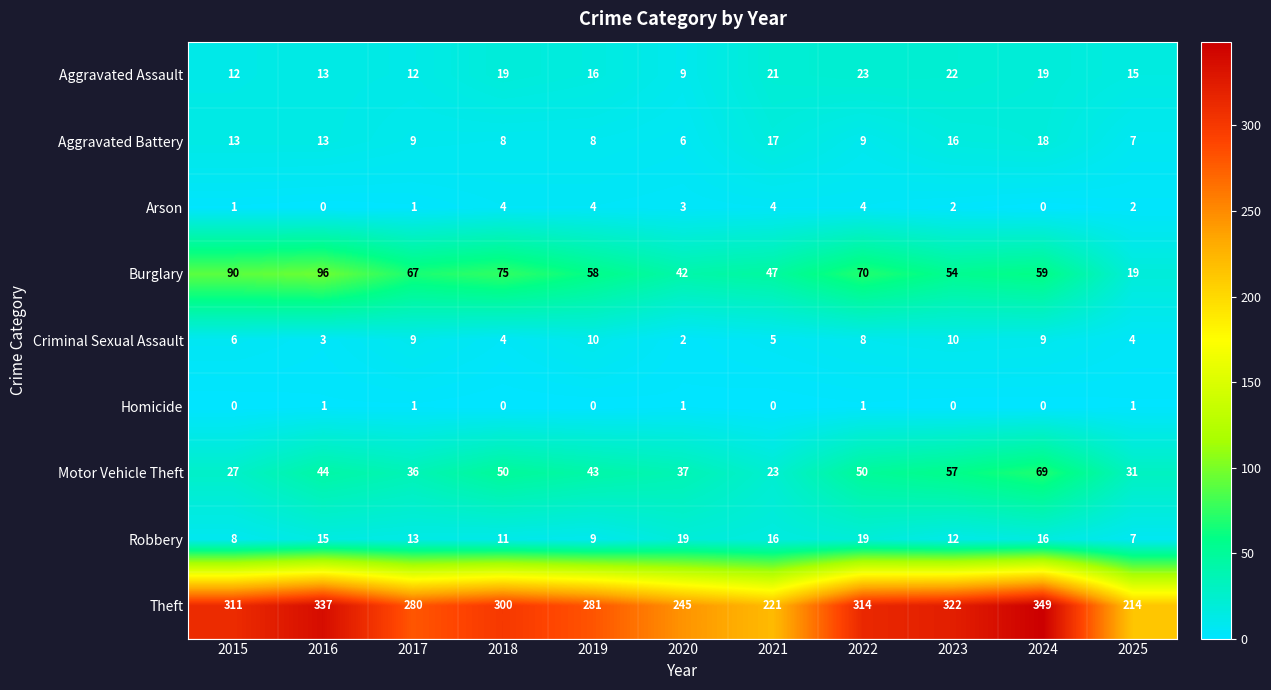

What is the total value across all series at 2024?

539